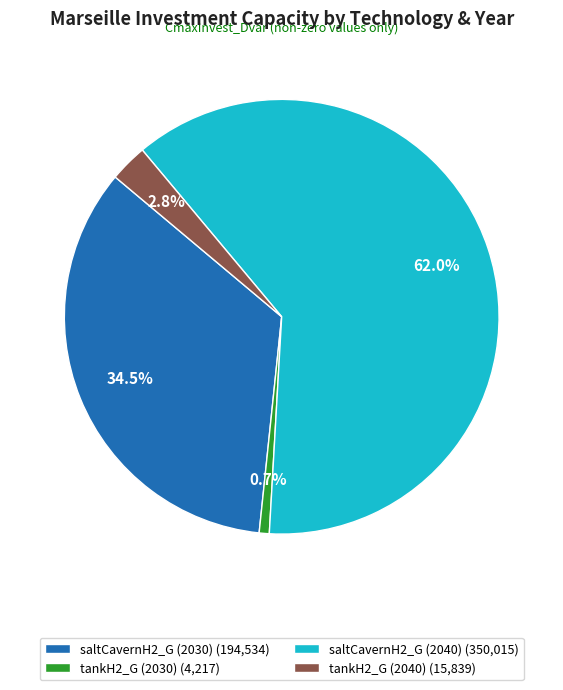

Between saltCavernH2_G (2040) (350,015) and tankH2_G (2030) (4,217), which is larger?

saltCavernH2_G (2040) (350,015)